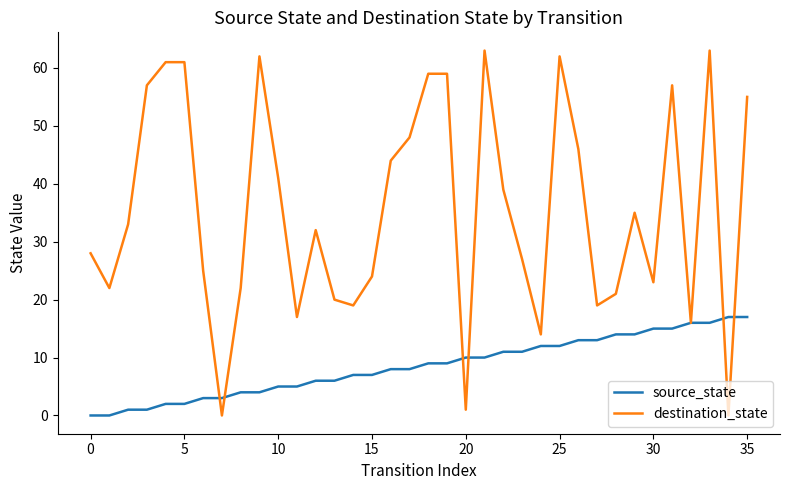

True or false: destination_state has more than 1 points higher than both neighbors.

True